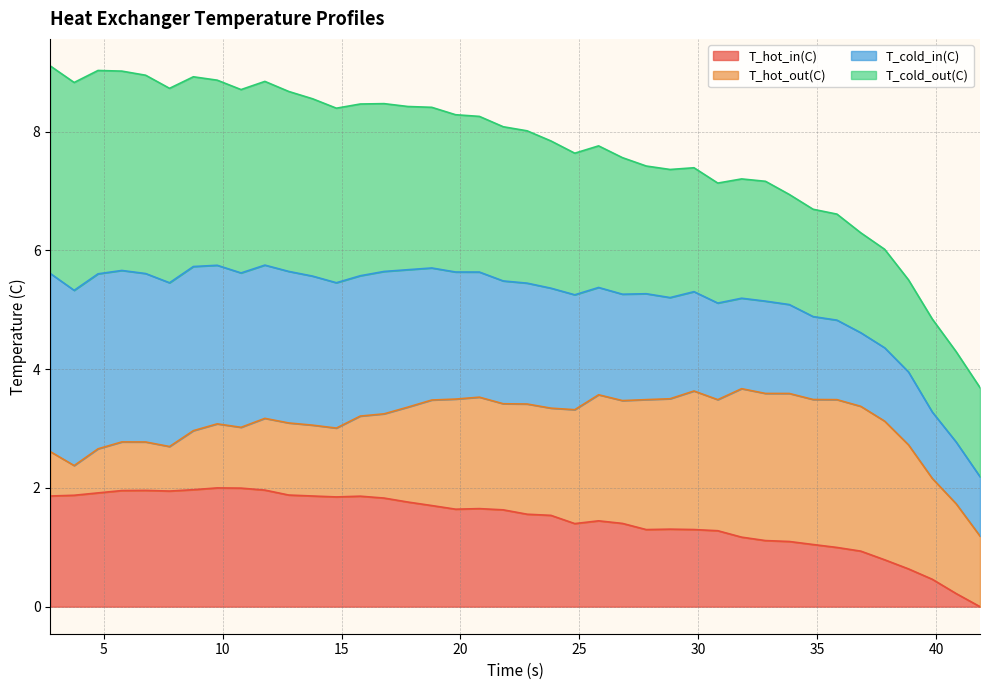

How many lines are shown in the chart?

4